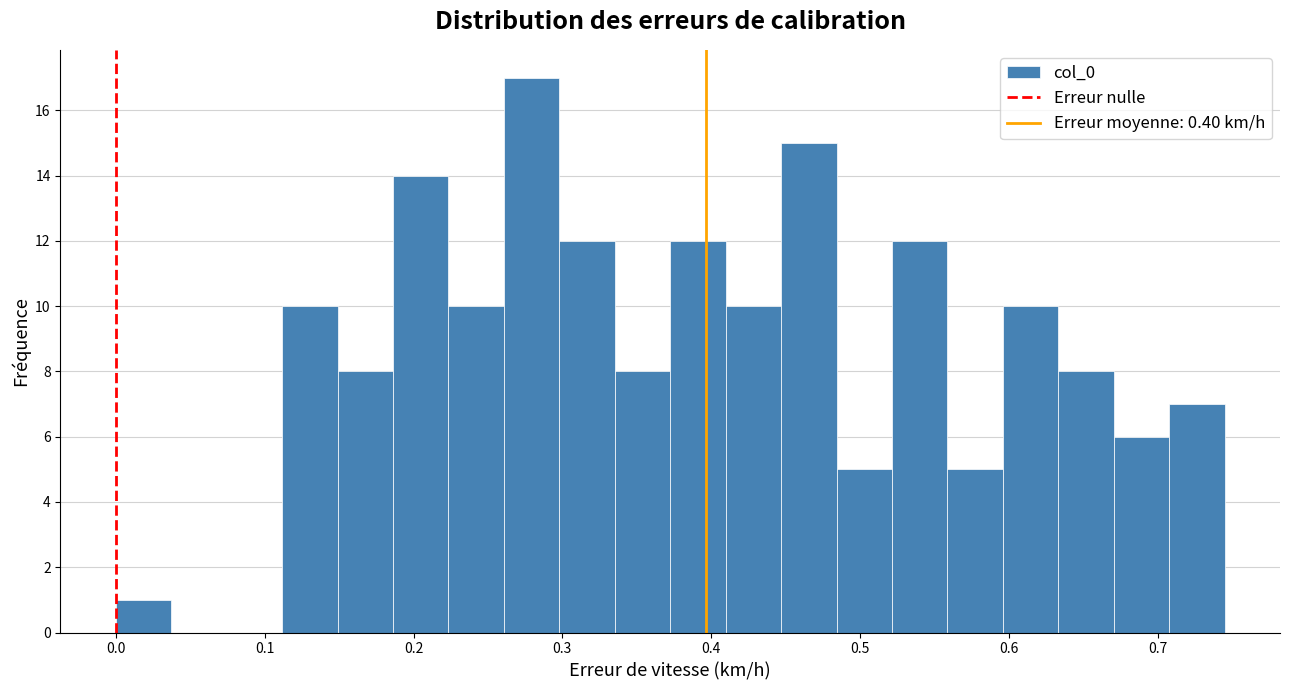

Read against the x-axis, roughly where is the centre of the tallest bar?

0.28